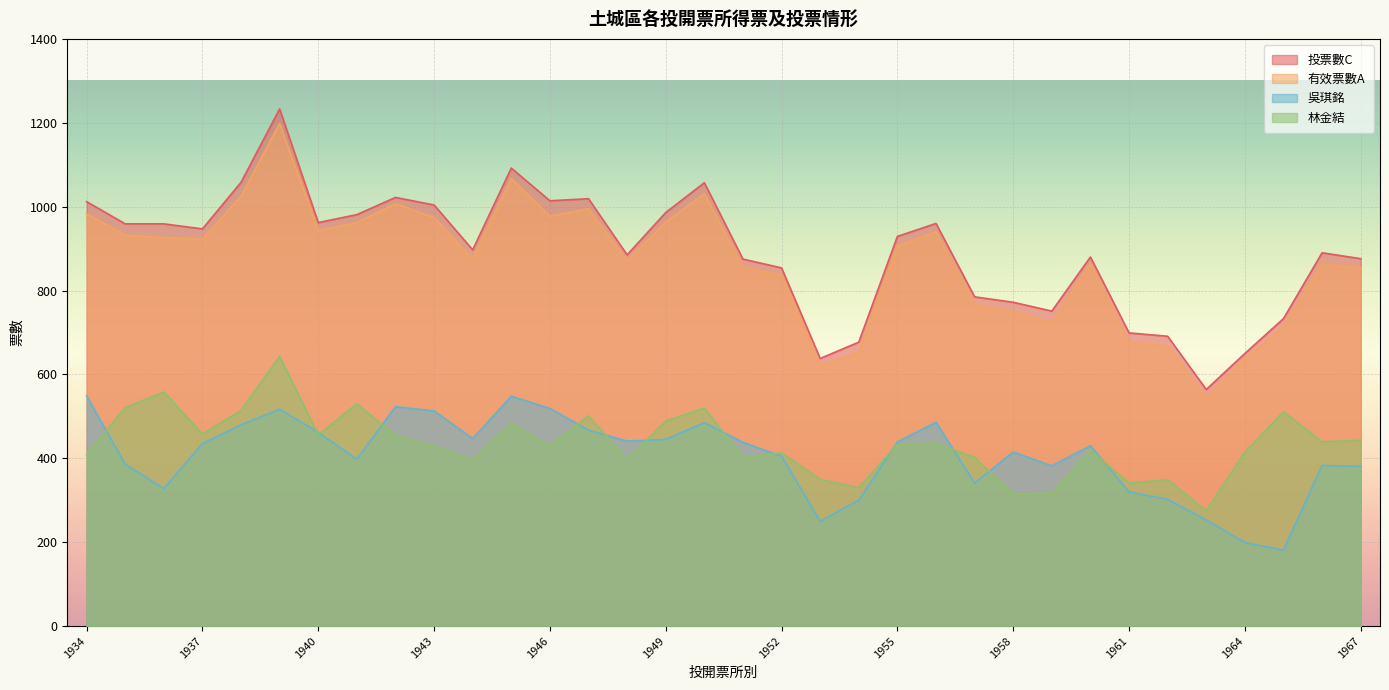

Reading right to left, list all the values displayed in this chart.

投票數C: 1967=876	1966=890	1965=733	1964=650	1963=564	1962=691	1961=699	1960=880	1959=751	1958=772	1957=785	1956=960	1955=929	1954=677	1953=638	1952=854	1951=875	1950=1057	1949=986	1948=885	1947=1019	1946=1014	1945=1092	1944=897	1943=1004	1942=1022	1941=981	1940=962	1939=1233	1938=1058	1937=947	1936=959	1935=959	1934=1012
有效票數A: 1967=854	1966=862	1965=713	1964=637	1963=543	1962=668	1961=676	1960=863	1959=723	1958=750	1957=766	1956=940	1955=906	1954=653	1953=620	1952=836	1951=855	1950=1031	1949=963	1948=870	1947=995	1946=977	1945=1067	1944=875	1943=974	1942=1007	1941=962	1940=943	1939=1198	1938=1025	1937=922	1936=926	1935=932	1934=983
吳琪銘: 1967=381	1966=383	1965=181	1964=199	1963=253	1962=302	1961=320	1960=430	1959=382	1958=415	1957=341	1956=486	1955=439	1954=300	1953=250	1952=405	1951=438	1950=485	1949=445	1948=441	1947=467	1946=519	1945=548	1944=447	1943=513	1942=523	1941=398	1940=462	1939=517	1938=480	1937=435	1936=328	1935=386	1934=549
林金結: 1967=443	1966=439	1965=511	1964=415	1963=275	1962=349	1961=341	1960=419	1959=317	1958=315	1957=402	1956=436	1955=433	1954=330	1953=350	1952=413	1951=402	1950=520	1949=489	1948=398	1947=501	1946=429	1945=483	1944=396	1943=429	1942=454	1941=530	1940=456	1939=643	1938=514	1937=458	1936=558	1935=521	1934=409